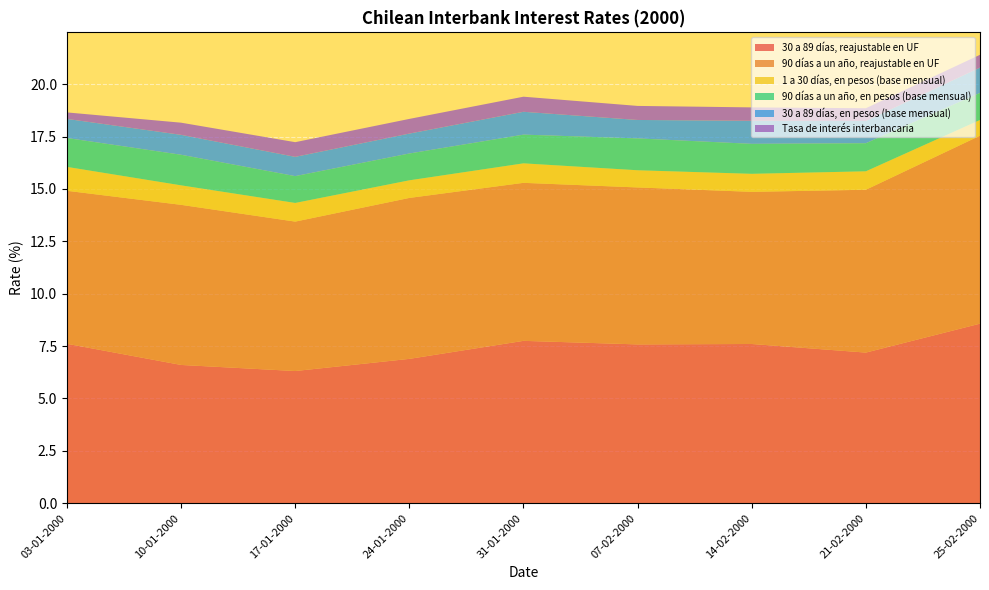

Which category has the highest value in the 30 a 89 días, reajustable en UF series?

25-02-2000